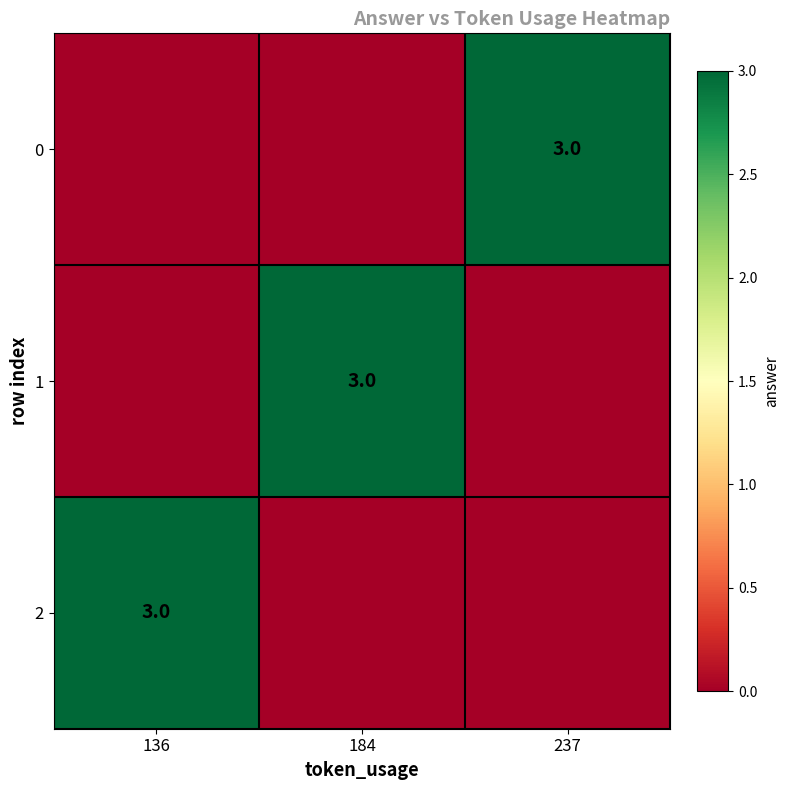

The 0 series shows 3 at 237. True or false?

True